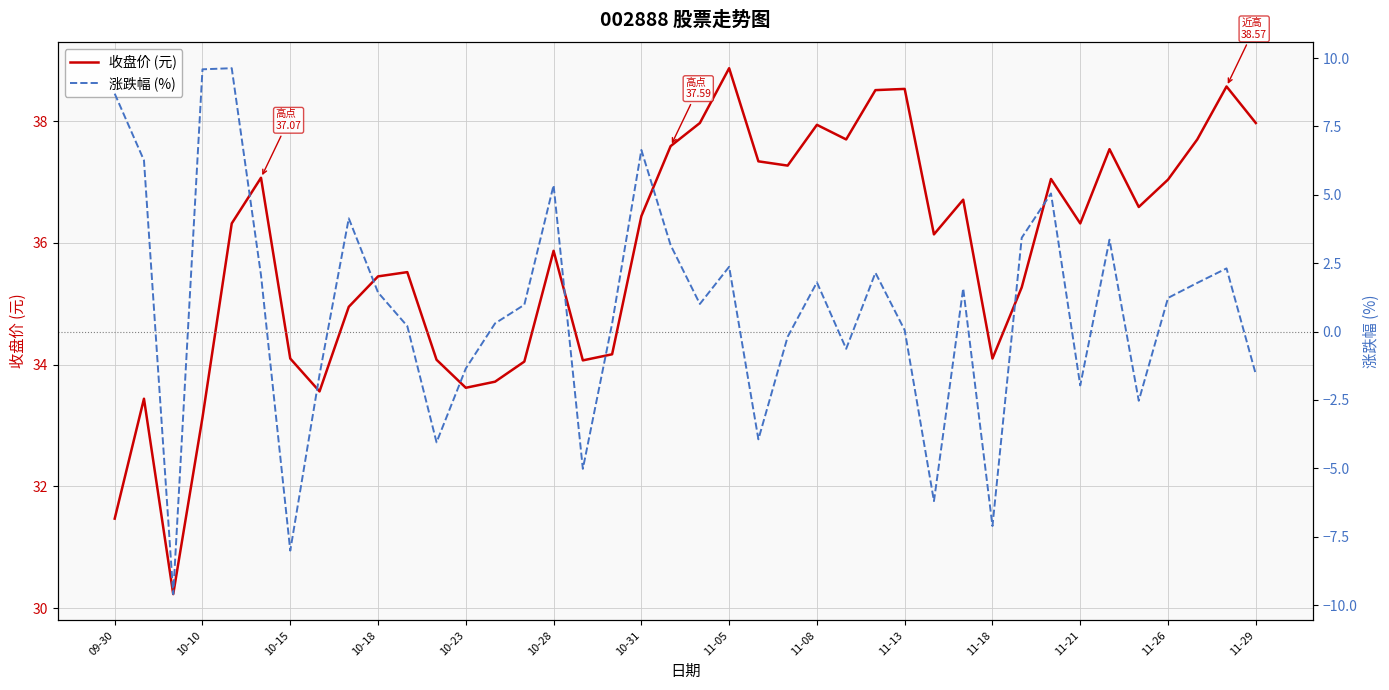

What is the difference between the highest and lowest values at 37?

35.9